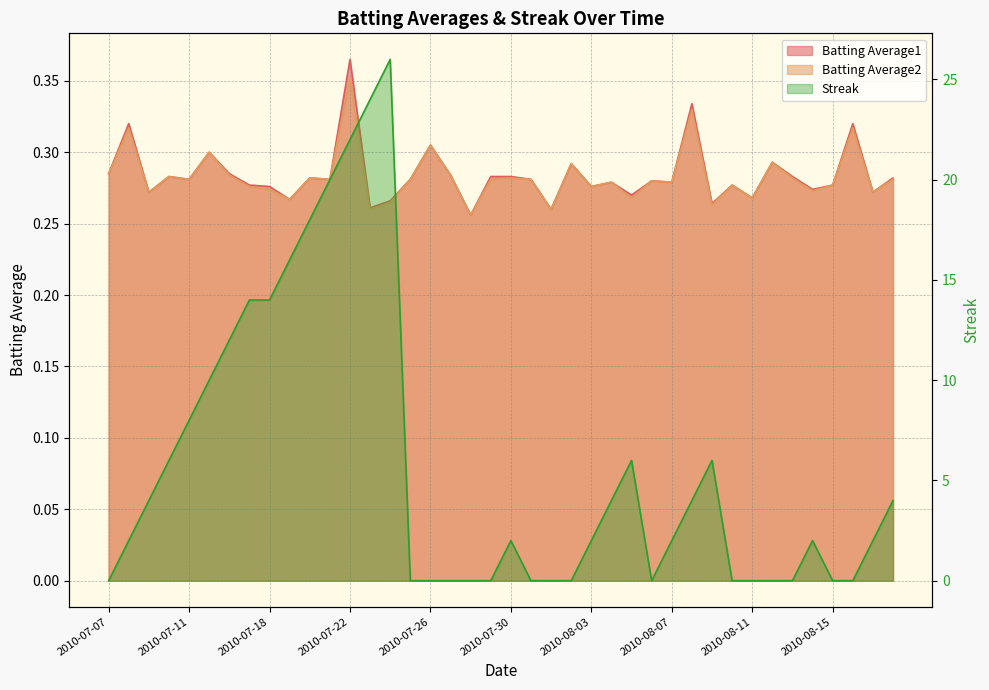

Reading right to left, what are all the values shown in this chart?

Batting Average1: 2010-08-18=0.3	2010-08-17=0.3	2010-08-16=0.3	2010-08-15=0.3	2010-08-14=0.3	2010-08-13=0.3	2010-08-12=0.3	2010-08-11=0.3	2010-08-10=0.3	2010-08-09=0.3	2010-08-08=0.3	2010-08-07=0.3	2010-08-06=0.3	2010-08-05=0.3	2010-08-04=0.3	2010-08-03=0.3	2010-08-02=0.3	2010-08-01=0.3	2010-07-31=0.3	2010-07-30=0.3	2010-07-29=0.3	2010-07-28=0.3	2010-07-27=0.3	2010-07-26=0.3	2010-07-25=0.3	2010-07-24=0.3	2010-07-23=0.3	2010-07-22=0.4	2010-07-21=0.3	2010-07-20=0.3	2010-07-19=0.3	2010-07-18=0.3	2010-07-17=0.3	2010-07-16=0.3	2010-07-15=0.3	2010-07-11=0.3	2010-07-10=0.3	2010-07-09=0.3	2010-07-08=0.3	2010-07-07=0.3
Batting Average2: 2010-08-18=0.3	2010-08-17=0.3	2010-08-16=0.3	2010-08-15=0.3	2010-08-14=0.3	2010-08-13=0.3	2010-08-12=0.3	2010-08-11=0.3	2010-08-10=0.3	2010-08-09=0.3	2010-08-08=0.3	2010-08-07=0.3	2010-08-06=0.3	2010-08-05=0.3	2010-08-04=0.3	2010-08-03=0.3	2010-08-02=0.3	2010-08-01=0.3	2010-07-31=0.3	2010-07-30=0.3	2010-07-29=0.3	2010-07-28=0.3	2010-07-27=0.3	2010-07-26=0.3	2010-07-25=0.3	2010-07-24=0.3	2010-07-23=0.3	2010-07-22=0.4	2010-07-21=0.3	2010-07-20=0.3	2010-07-19=0.3	2010-07-18=0.3	2010-07-17=0.3	2010-07-16=0.3	2010-07-15=0.3	2010-07-11=0.3	2010-07-10=0.3	2010-07-09=0.3	2010-07-08=0.3	2010-07-07=0.3
Streak: 2010-08-18=4.0	2010-08-17=2.0	2010-08-16=0.0	2010-08-15=0.0	2010-08-14=2.0	2010-08-13=0.0	2010-08-12=0.0	2010-08-11=0.0	2010-08-10=0.0	2010-08-09=6.0	2010-08-08=4.0	2010-08-07=2.0	2010-08-06=0.0	2010-08-05=6.0	2010-08-04=4.0	2010-08-03=2.0	2010-08-02=0.0	2010-08-01=0.0	2010-07-31=0.0	2010-07-30=2.0	2010-07-29=0.0	2010-07-28=0.0	2010-07-27=0.0	2010-07-26=0.0	2010-07-25=0.0	2010-07-24=26.0	2010-07-23=24.0	2010-07-22=22.0	2010-07-21=20.0	2010-07-20=18.0	2010-07-19=16.0	2010-07-18=14.0	2010-07-17=14.0	2010-07-16=12.0	2010-07-15=10.0	2010-07-11=8.0	2010-07-10=6.0	2010-07-09=4.0	2010-07-08=2.0	2010-07-07=0.0